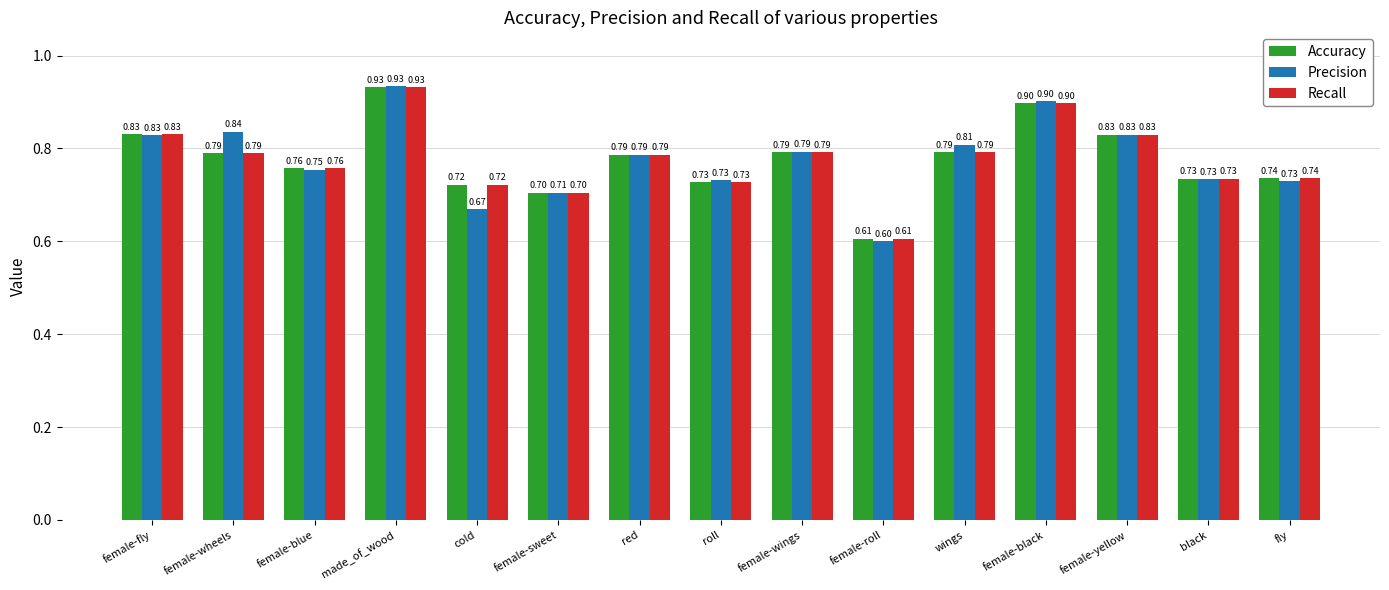

At how many categories does at least one series exceed 0?

15